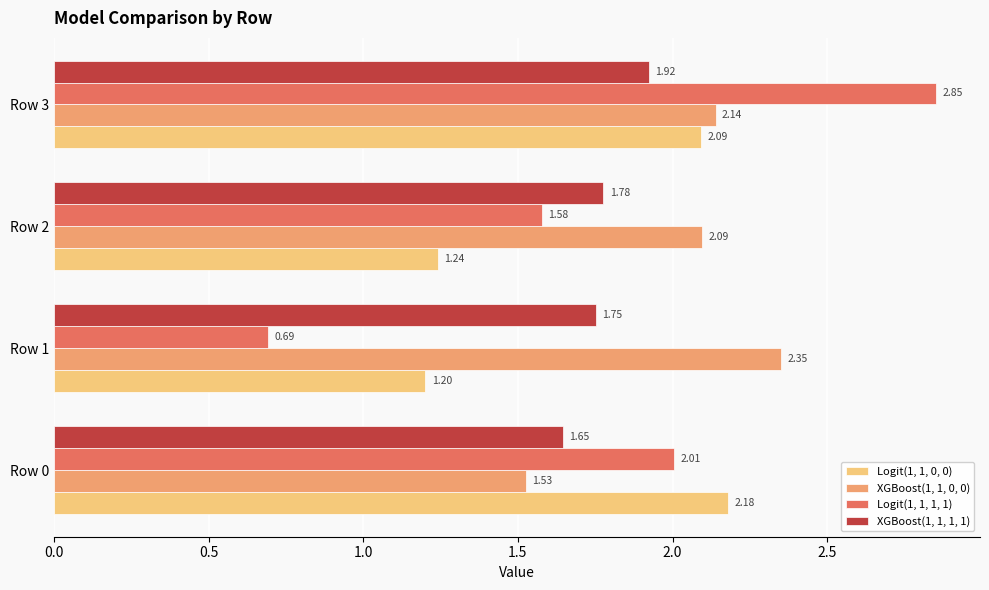

At Row 3, list the series in order from smallest to largest.

XGBoost(1, 1, 1, 1), Logit(1, 1, 0, 0), XGBoost(1, 1, 0, 0), Logit(1, 1, 1, 1)